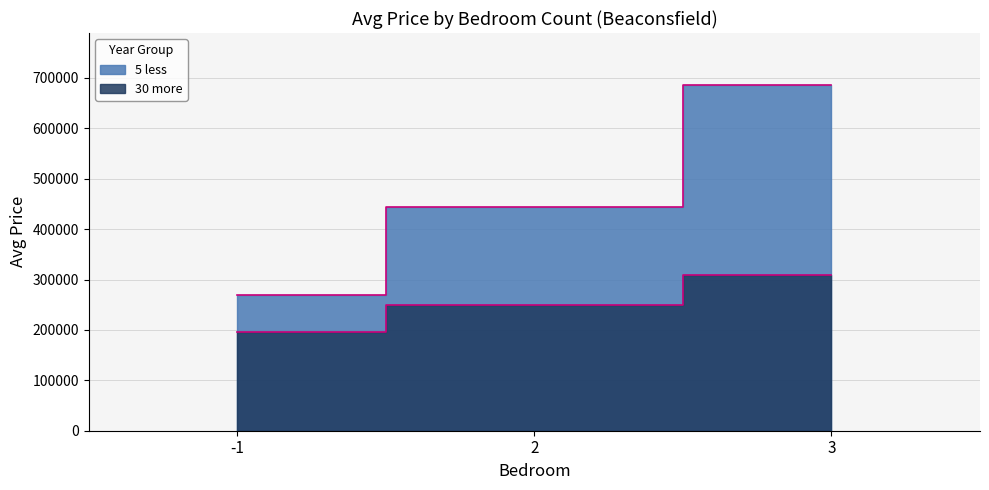

What is the sum of the 5 less values at 2 and -1?

712664.0